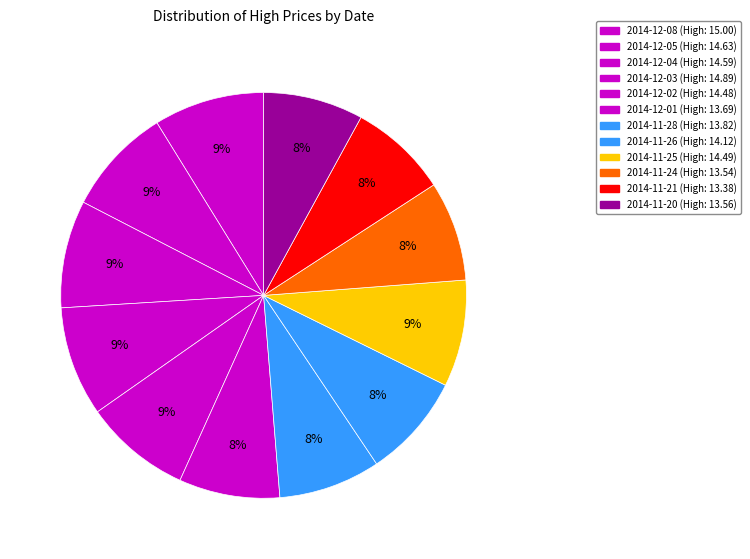

True or false: 2014-12-08 accounts for 9% of the total.

True